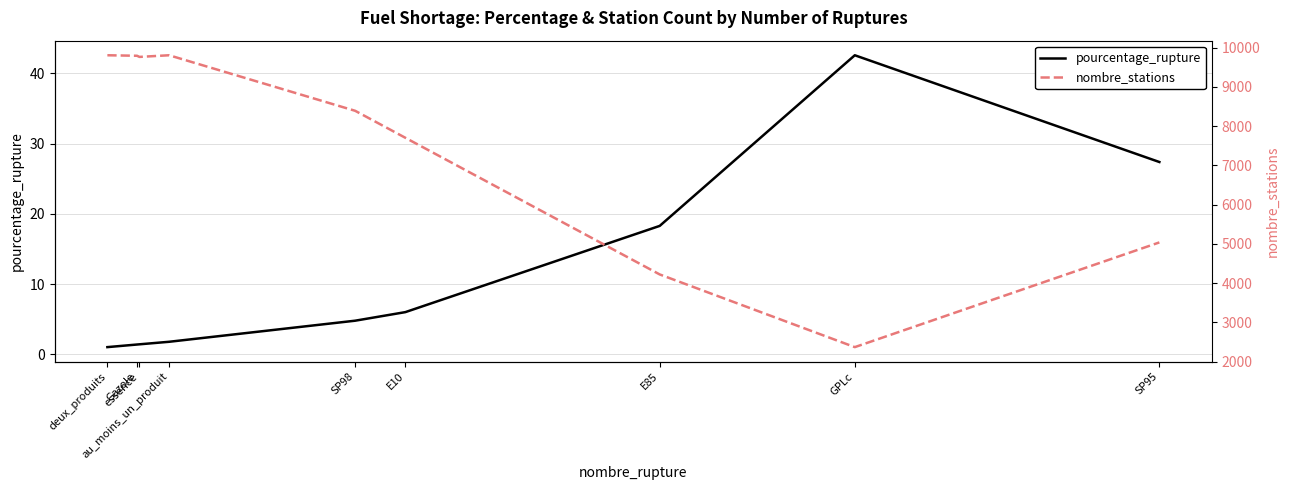

True or false: pourcentage_rupture and nombre_stations intersect in this chart.

False